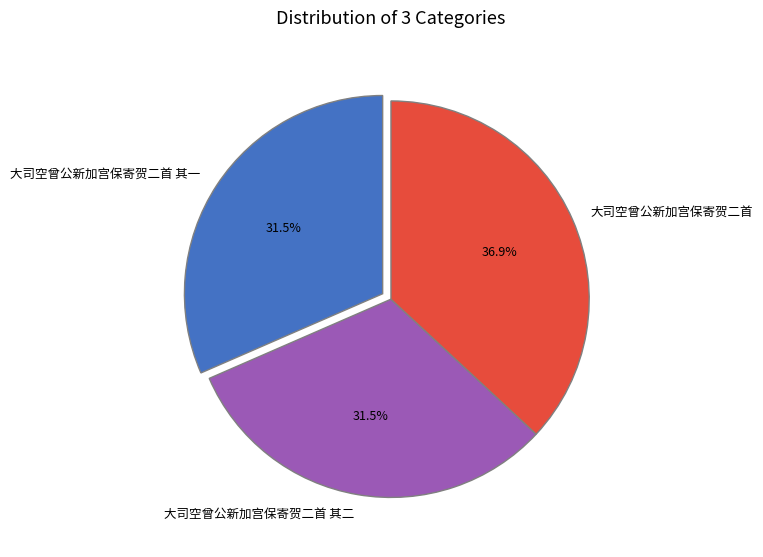

How many slices are in this pie chart?

3